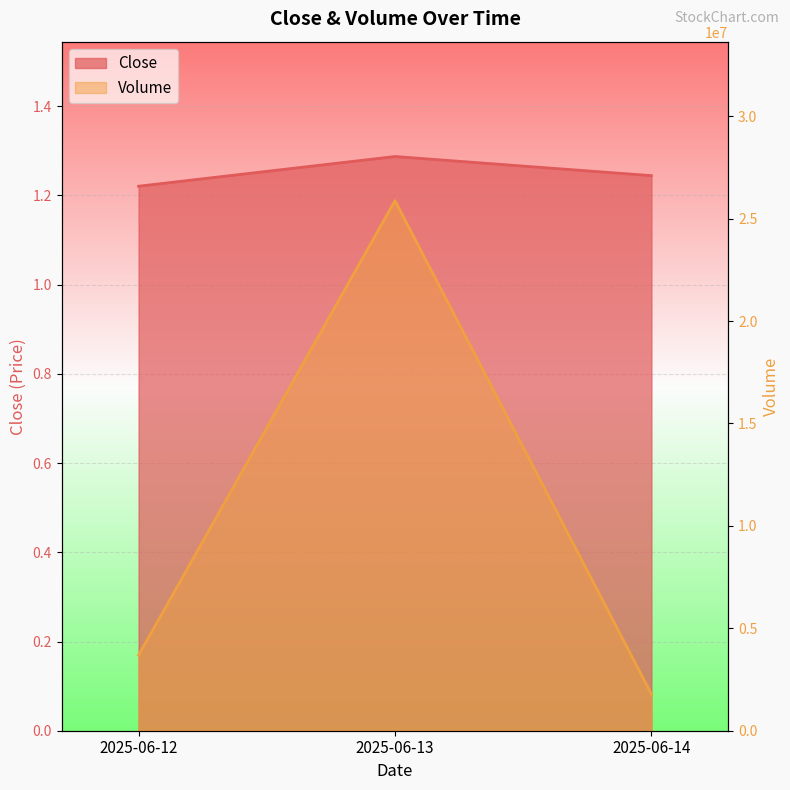

Which series changed the most between 2025-06-12 and 2025-06-13?

Volume